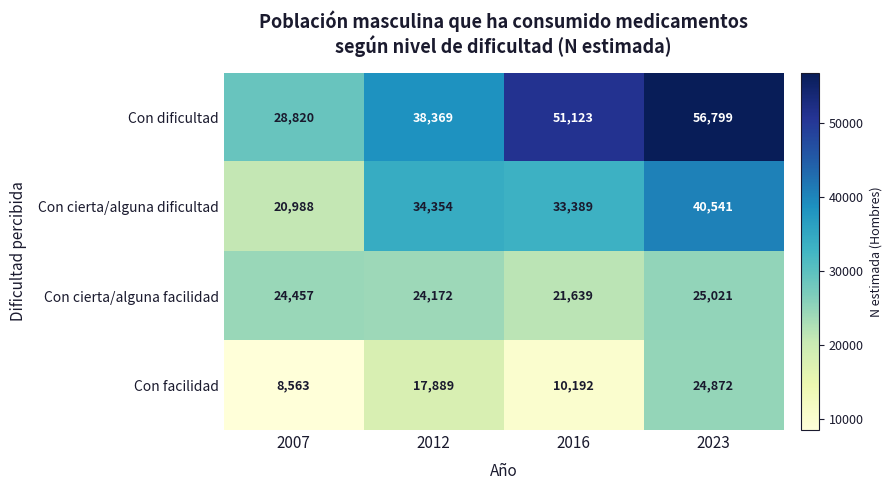

What is the average value of the Con cierta/alguna facilidad series?

23822